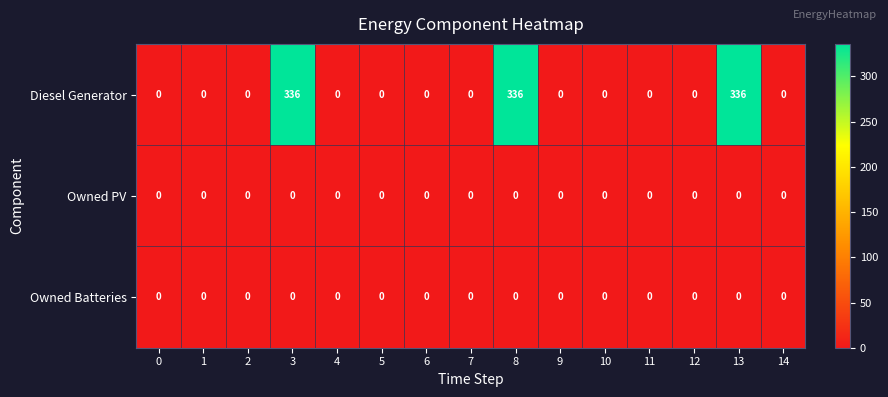

True or false: Diesel Generator has a value of 0 at 14.

True